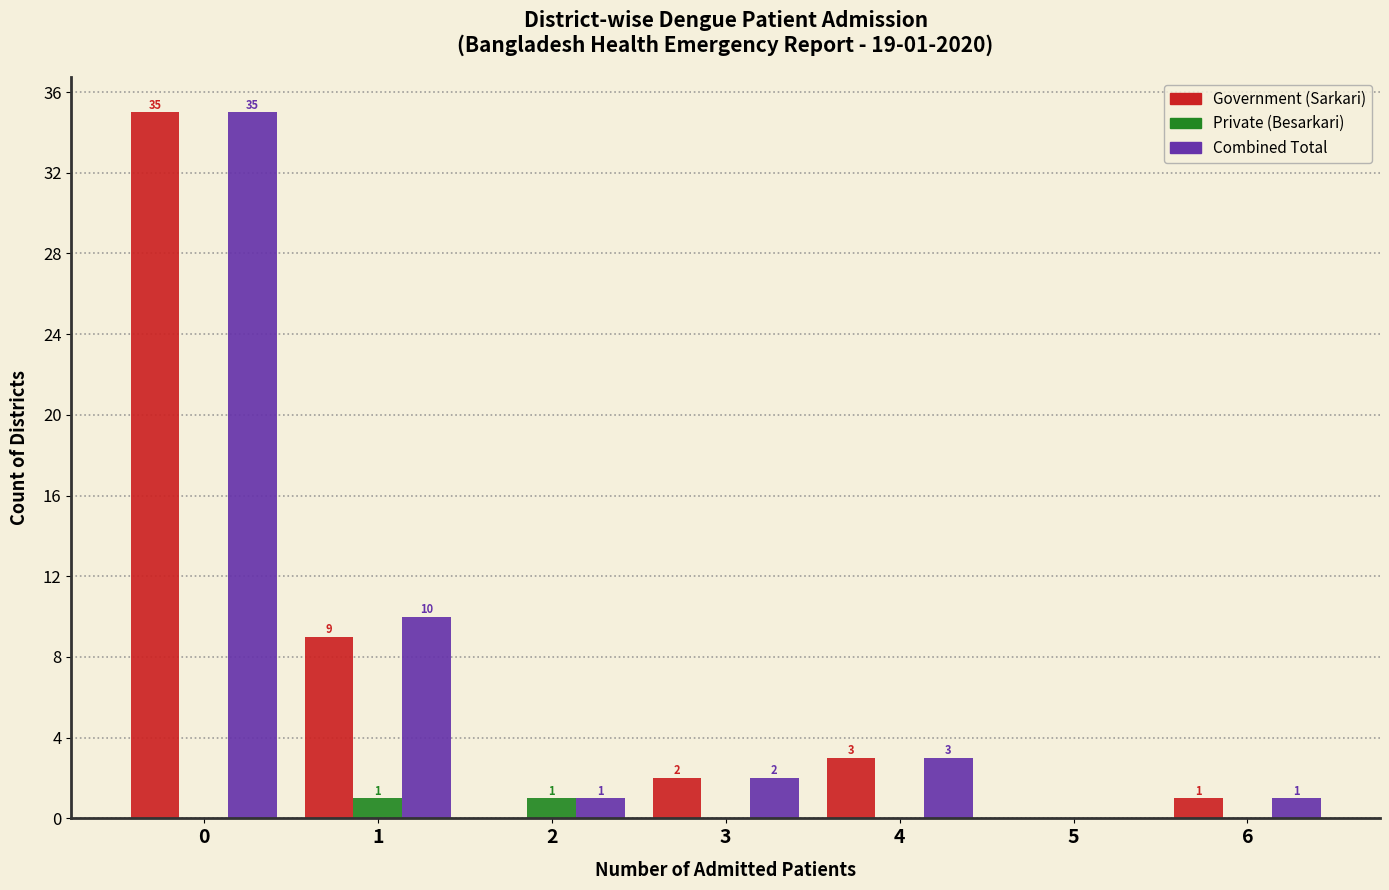

In the Government (Sarkari) series, which range on the x-axis has the tallest bar?

-0.5 to 0.5